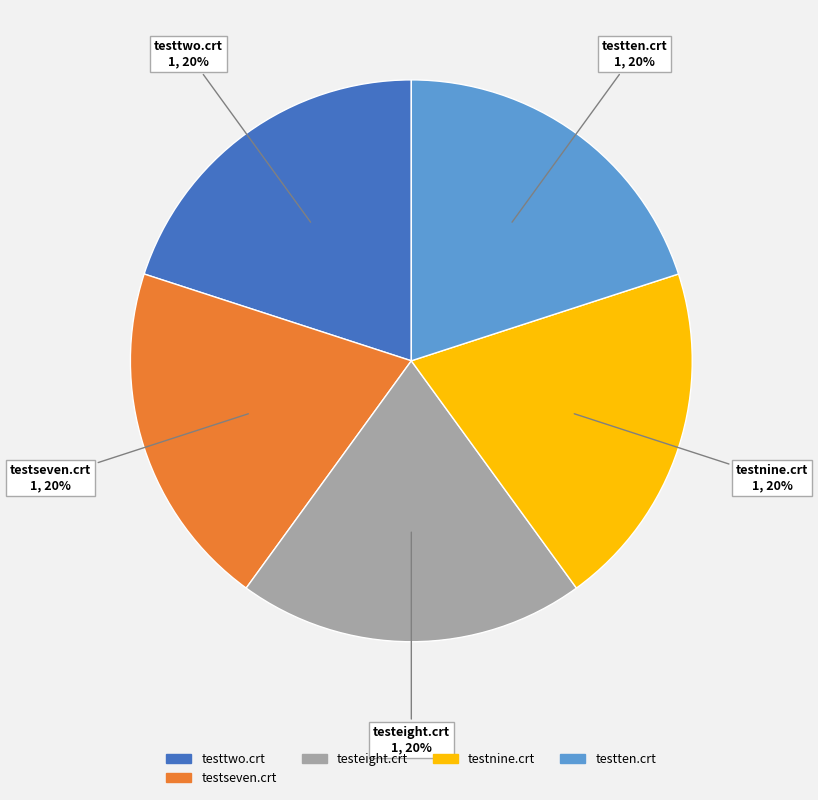

To the nearest percent, what is the difference between the largest and smallest slice percentages?

0%